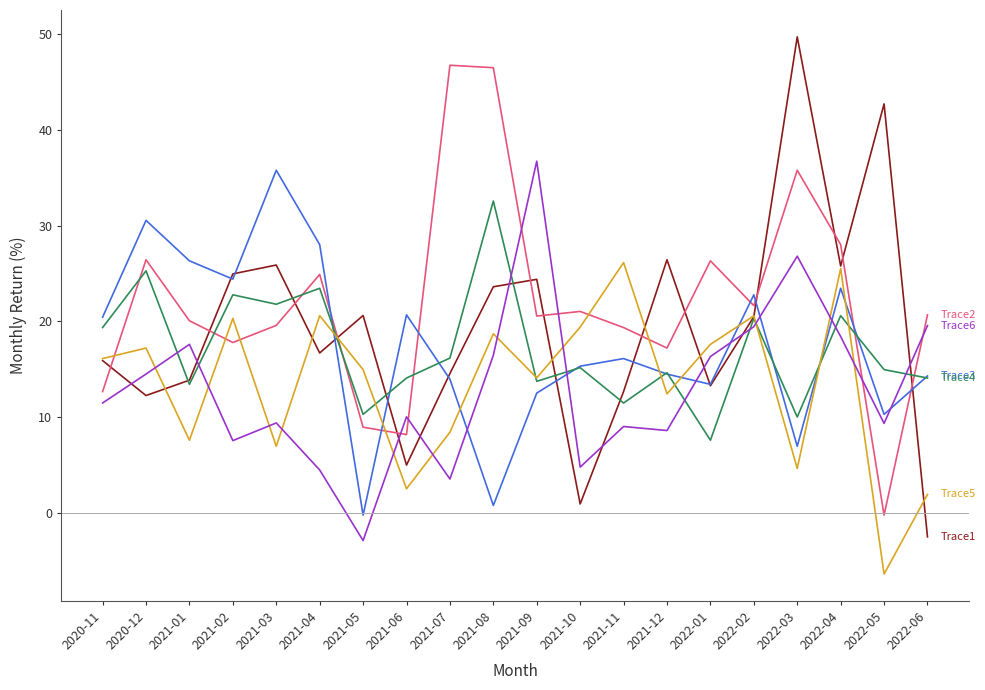

At which category does the chart reach its peak across all series?

2022-03